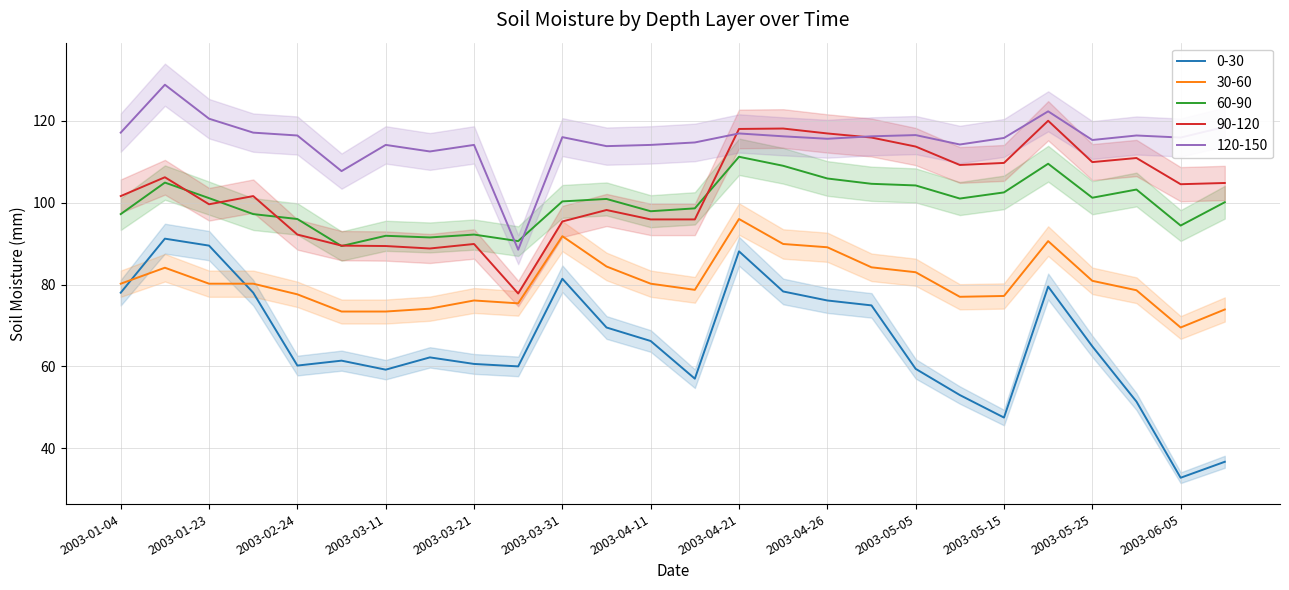

List the labels in order of 0-30 value, smallest first.

2003-06-05, 2003-06-10, 2003-05-15, 2003-05-30, 2003-05-10, 2003-04-16, 2003-03-11, 2003-05-05, 2003-03-26, 2003-02-24, 2003-03-21, 2003-03-06, 2003-03-16, 2003-05-25, 2003-04-11, 2003-04-06, 2003-04-29, 2003-04-26, 2003-01-04, 2003-02-04, 2003-04-23, 2003-05-20, 2003-03-31, 2003-04-21, 2003-01-23, 2003-01-14